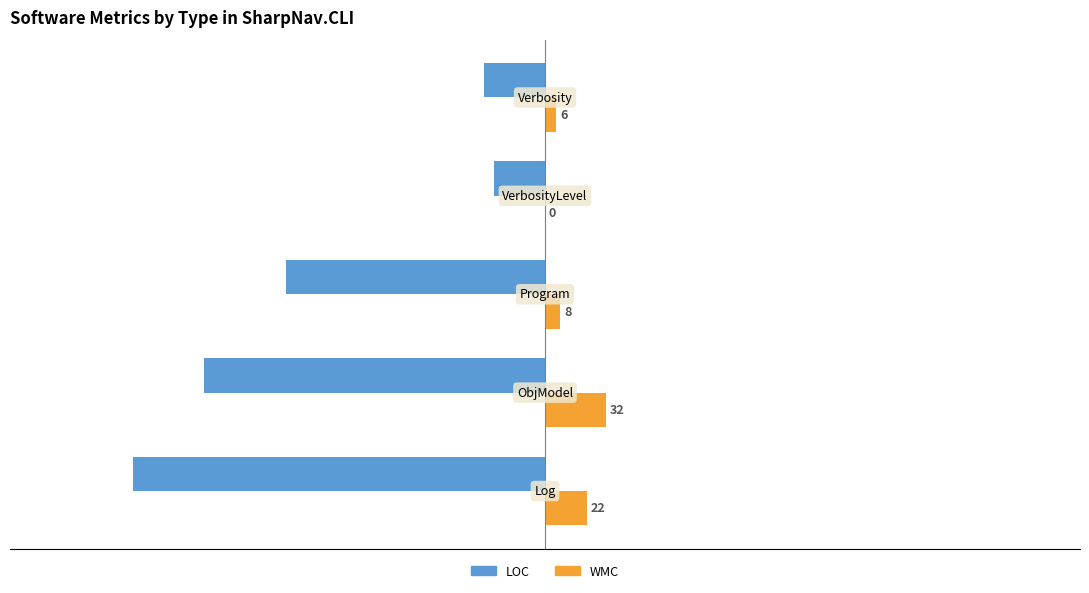

What is the sum of all WMC values?

68